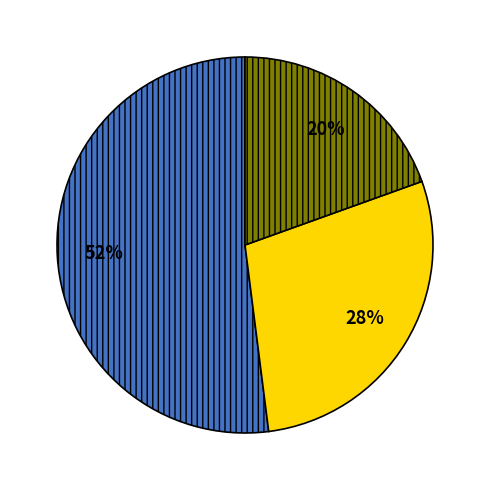

Does any single category account for the majority?

Yes